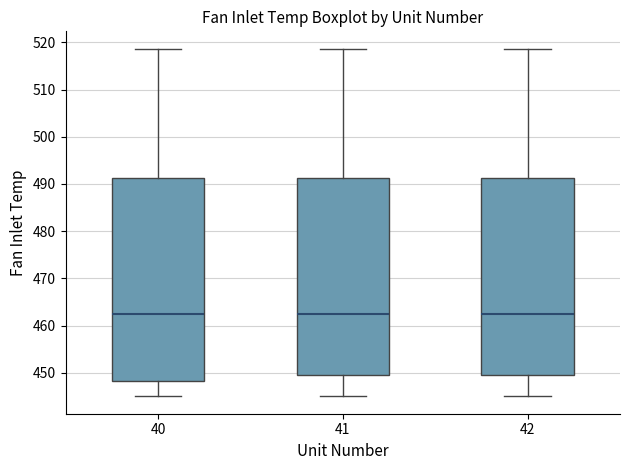

Where does the lower whisker of the box at x = 42 end on the y-axis? The values are not printed on the chart, so give them approximately, as read against the axis.

445